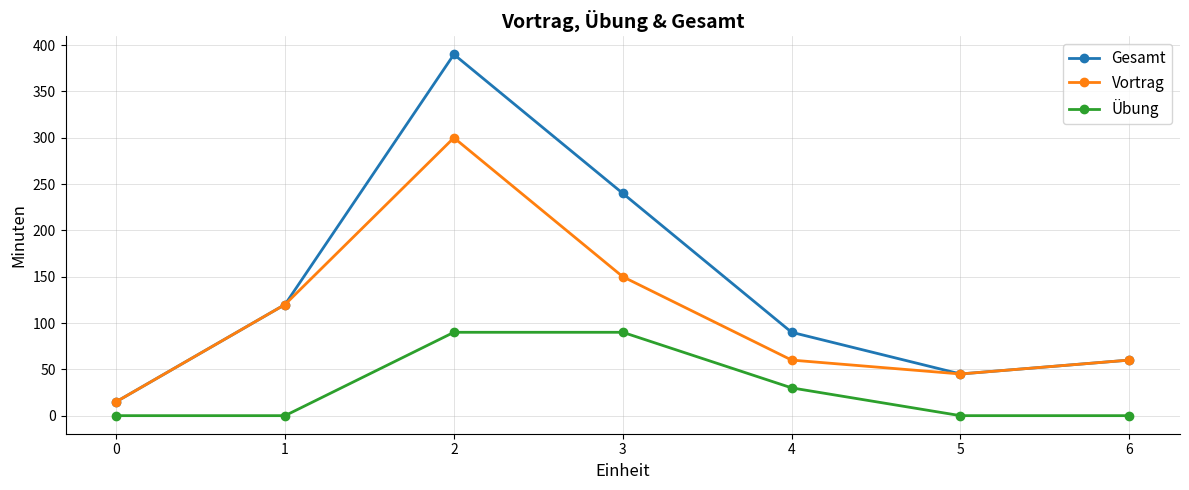

At 2, list the series in order from smallest to largest.

Übung, Vortrag, Gesamt